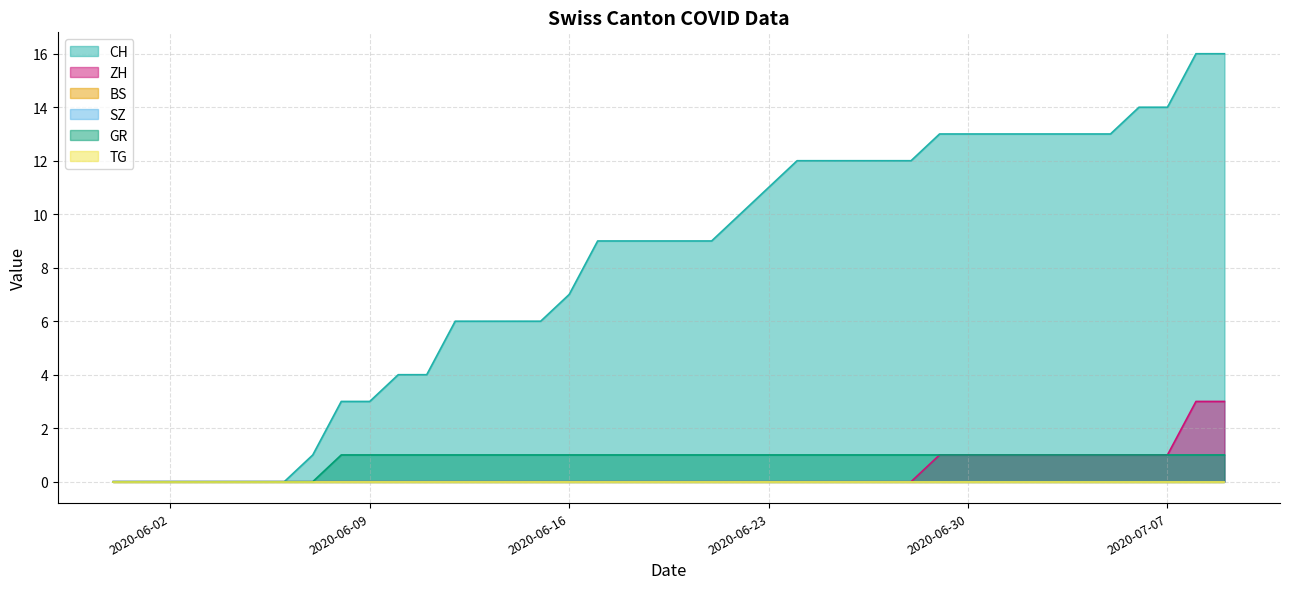

What is the sum of all GR values?

32